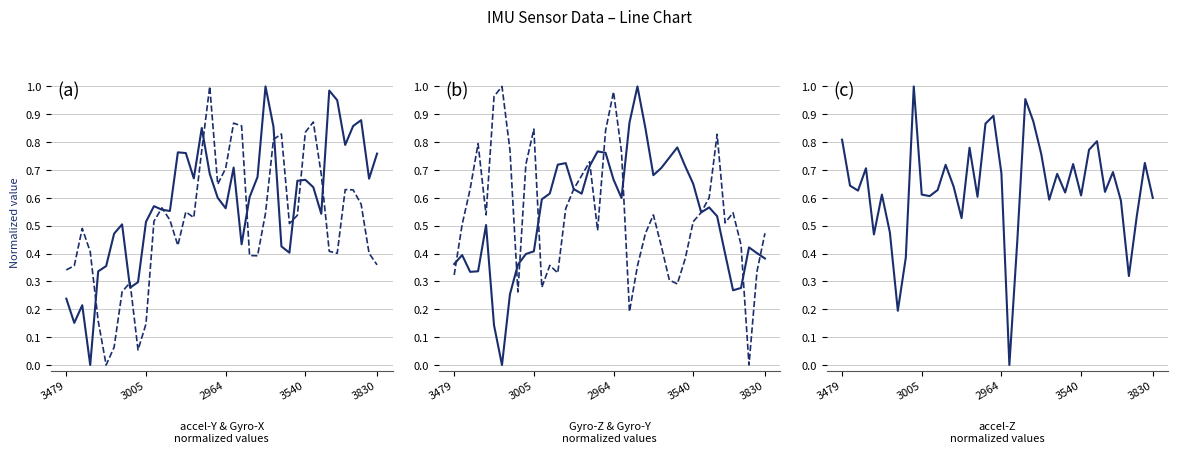

What is the difference between the maximum and minimum values in the accel-Y series?

1.0